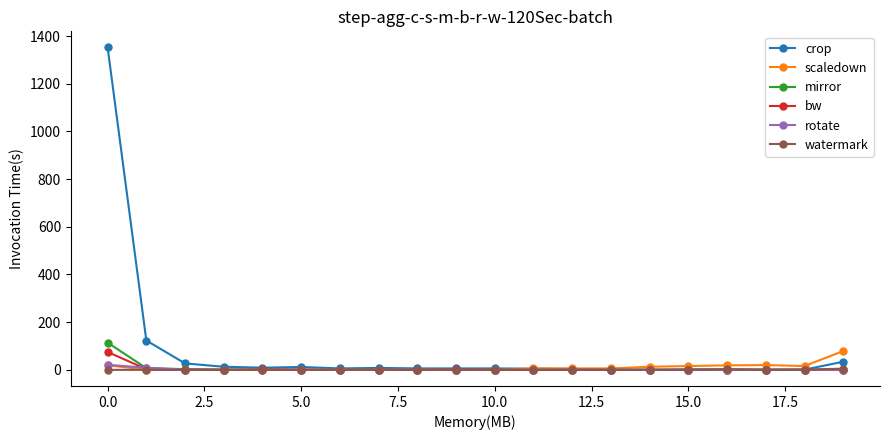

Which series has the widest spread of values?

crop